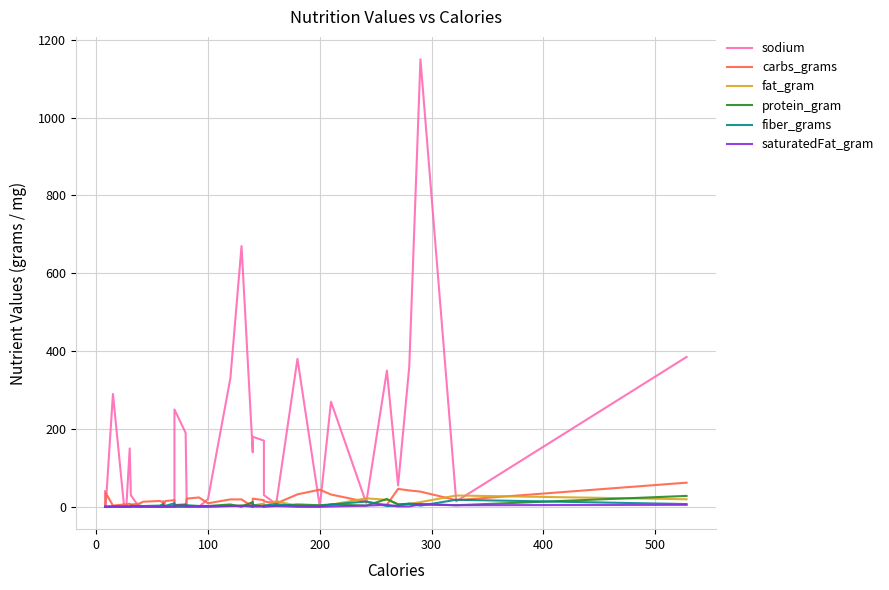

At which category does protein_gram reach its first local peak?

100